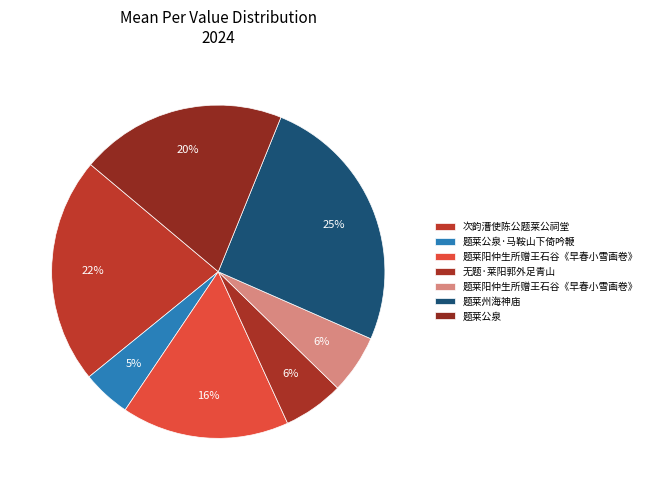

To the nearest percent, what is the difference between the largest and smallest slice percentages?

21%